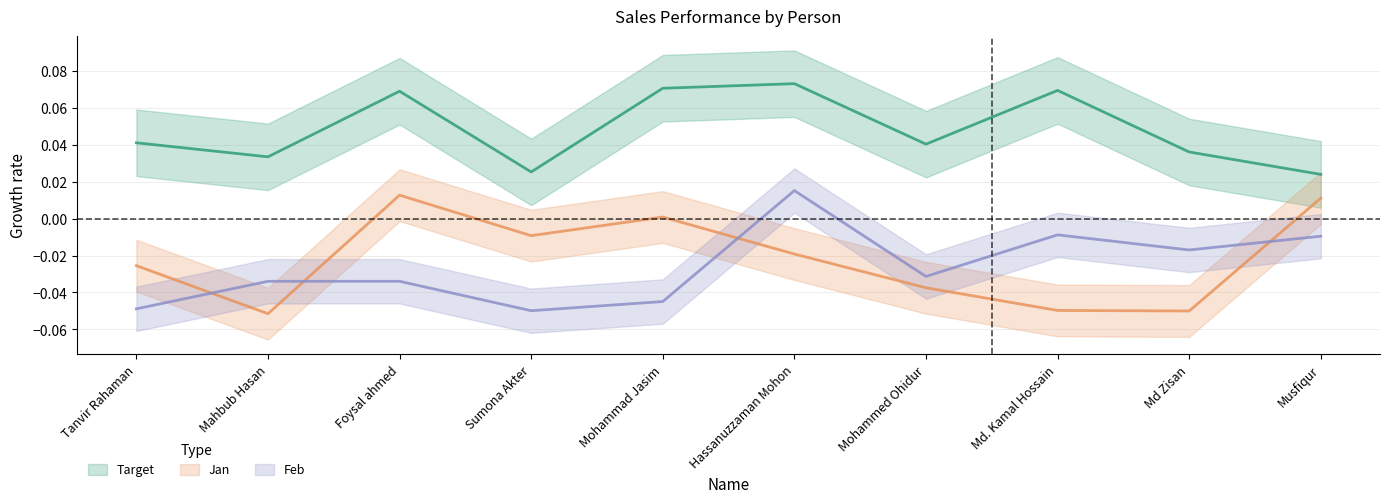

Which category has the highest value across all series?

Hassanuzzaman Mohon